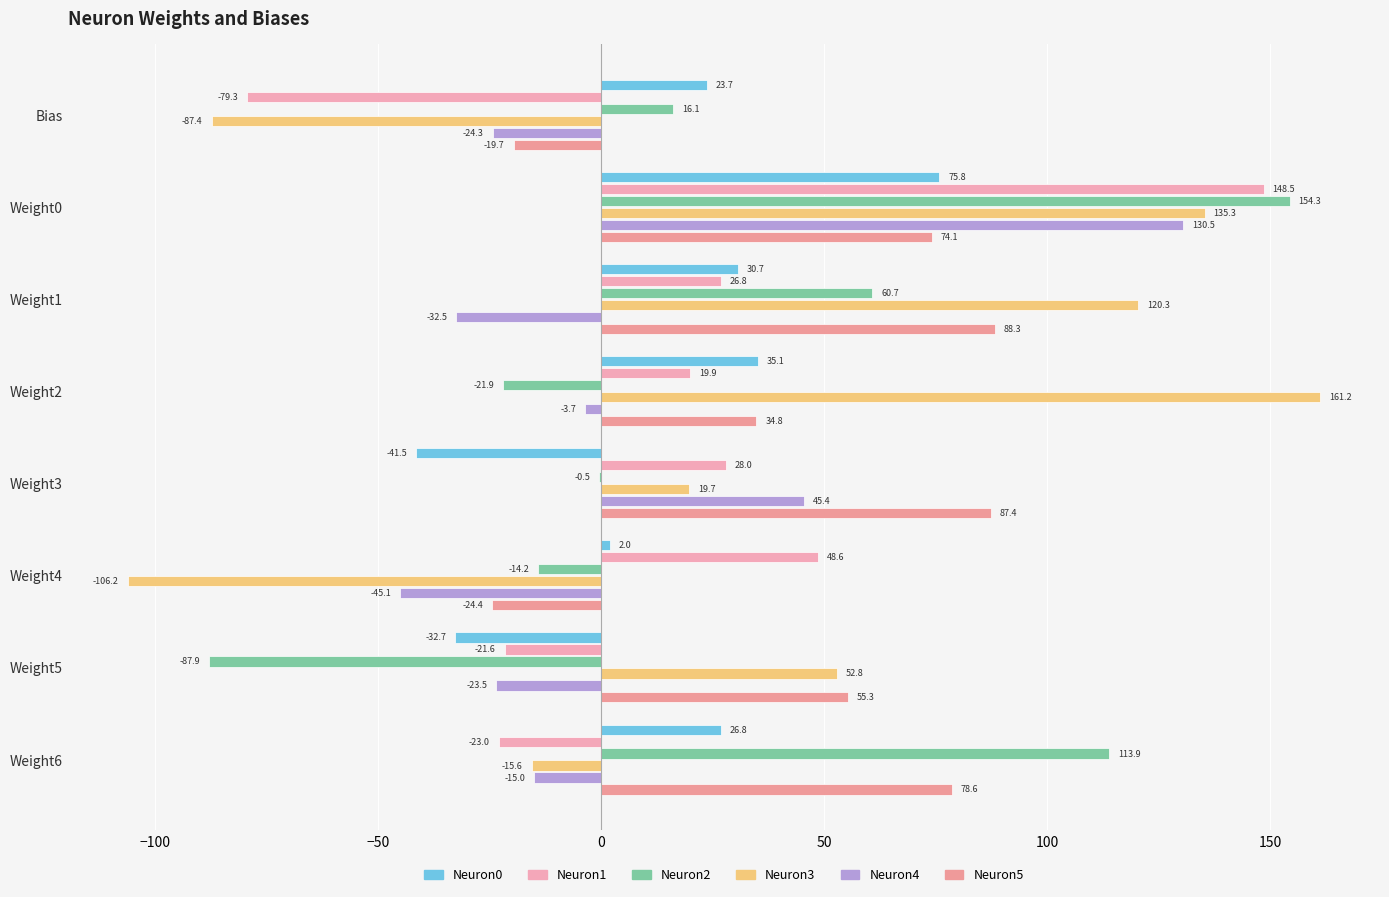

What is the minimum value for Neuron5?

-24.4